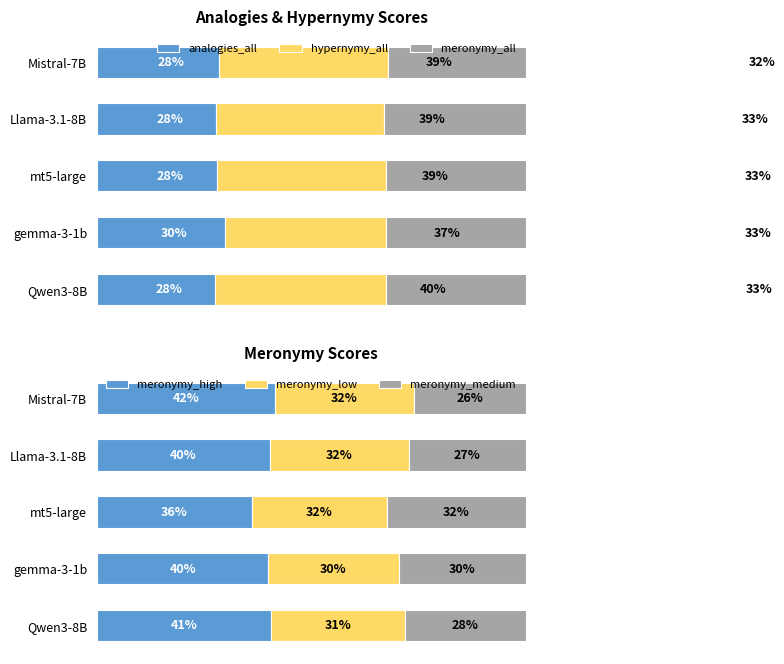

What are all the series names shown in the legend?

analogies_all, hypernymy_all, meronymy_all, meronymy_high, meronymy_low, meronymy_medium